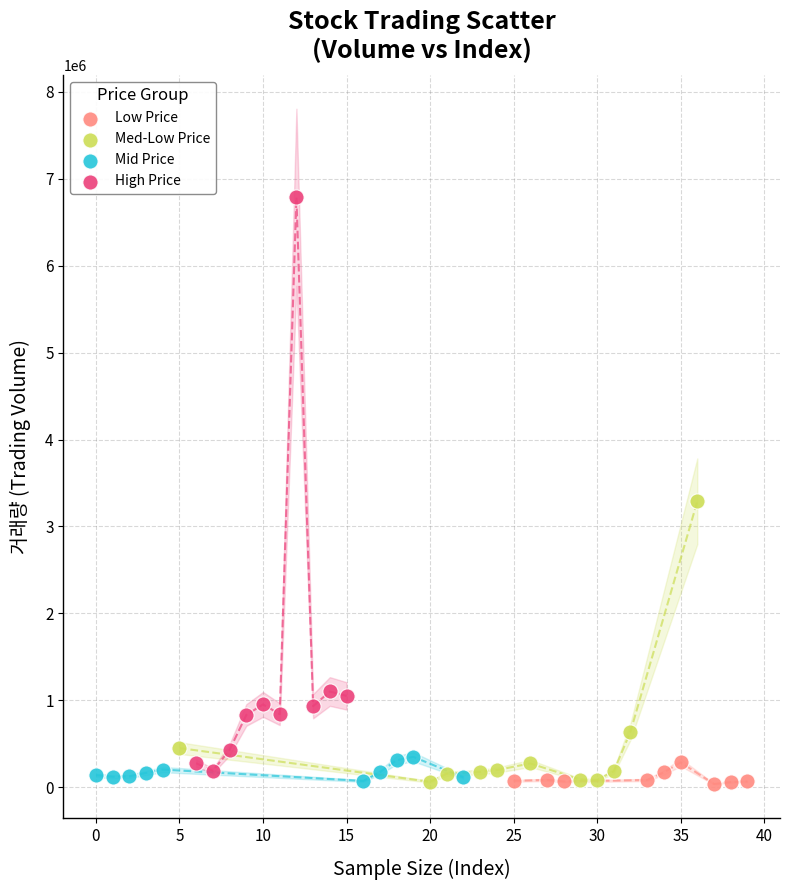

Which series contains the highest Y value?

High Price